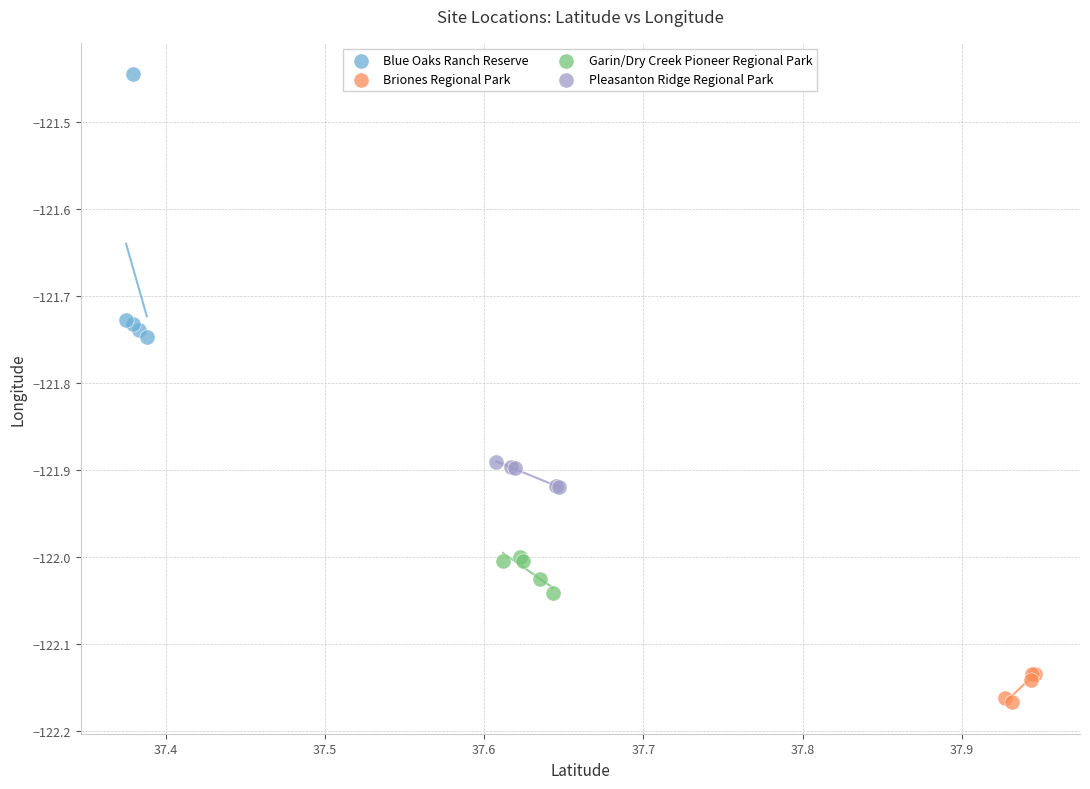

What are all the series names shown in the legend?

Blue Oaks Ranch Reserve, Briones Regional Park, Garin/Dry Creek Pioneer Regional Park, Pleasanton Ridge Regional Park